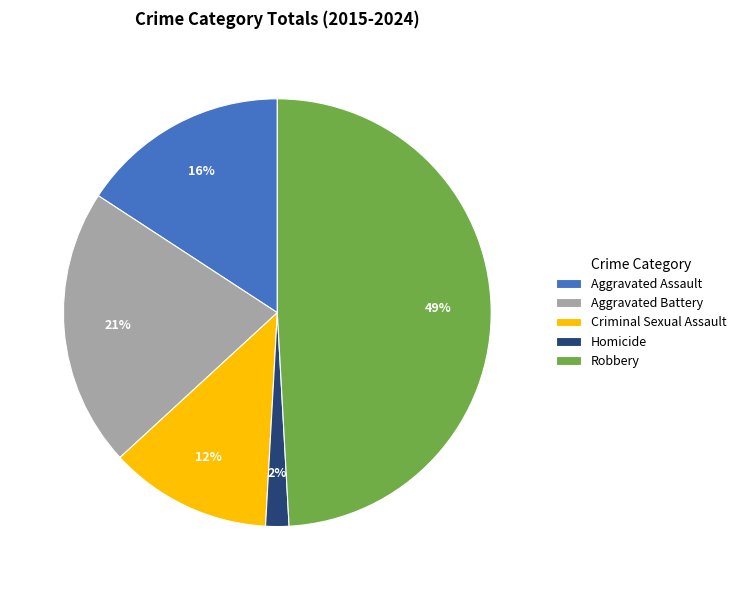

How many segments does this pie chart have?

5